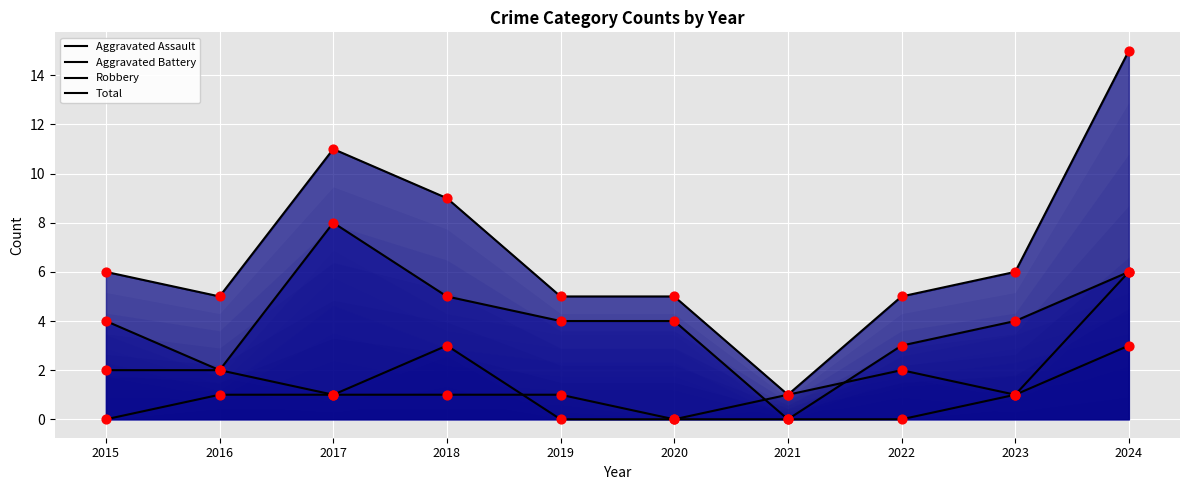

What is the total value across all series at 2018?

18